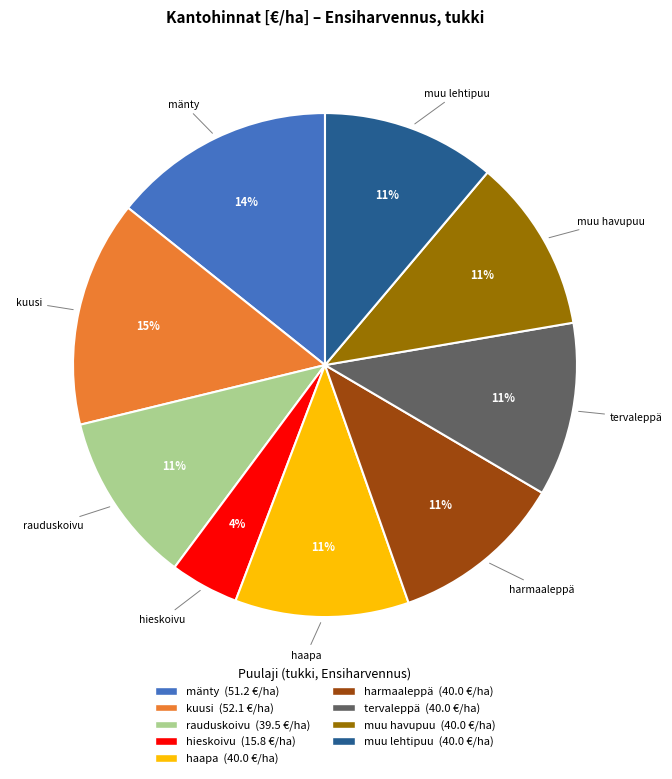

To the nearest percent, what is the combined percentage of muu lehtipuu and rauduskoivu?

22%